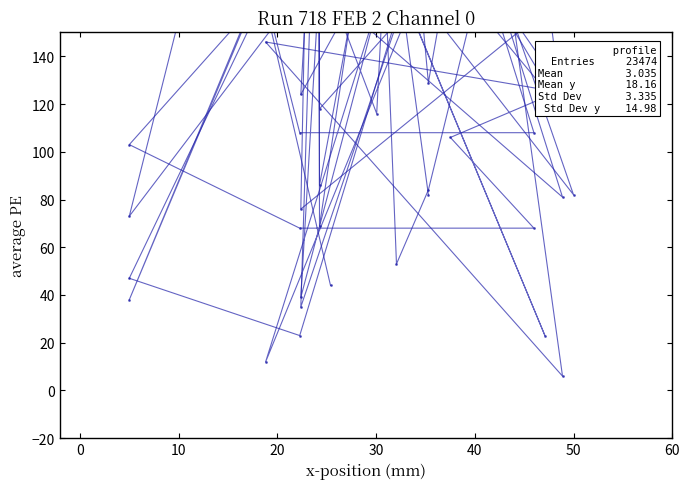

What is the label of the 15th point from the right?

20